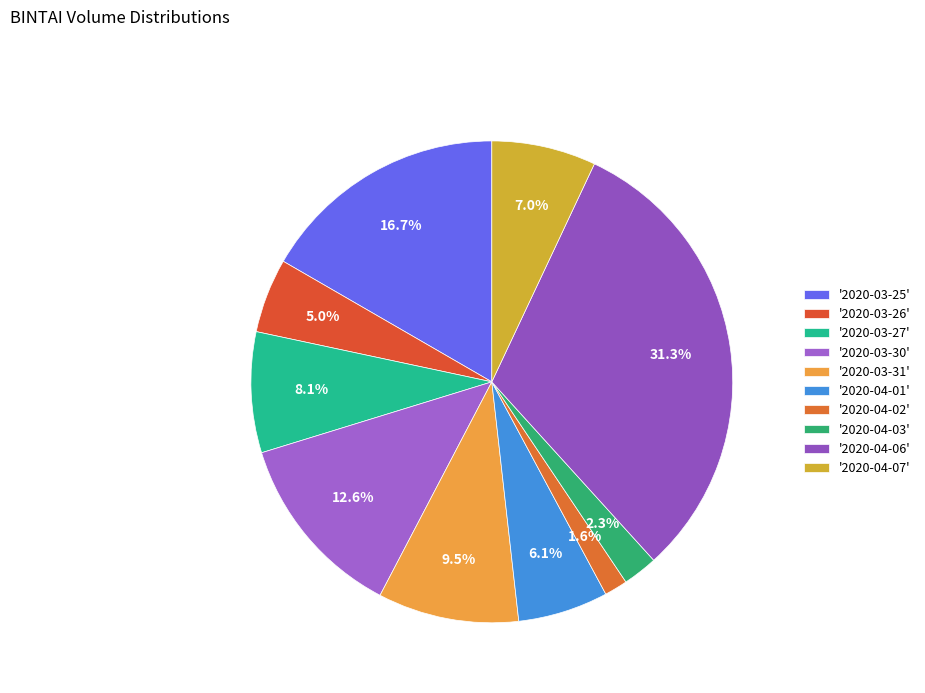

To the nearest percent, what is the average slice percentage?

10%